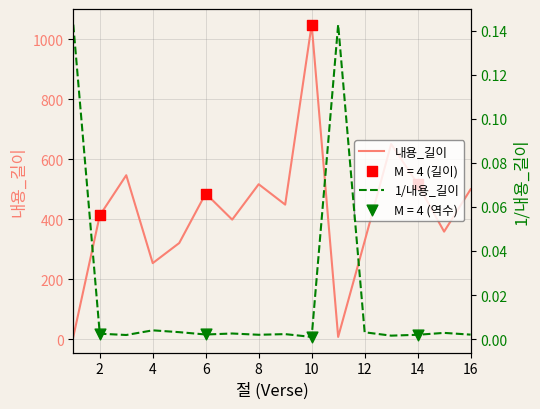

Which series contains the lowest Y value?

1/내용_길이